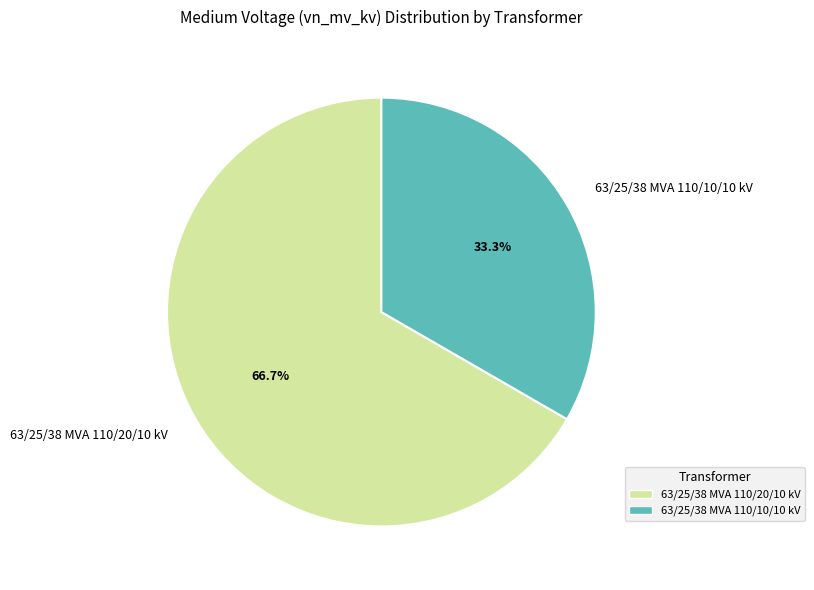

How many segments does this pie chart have?

2